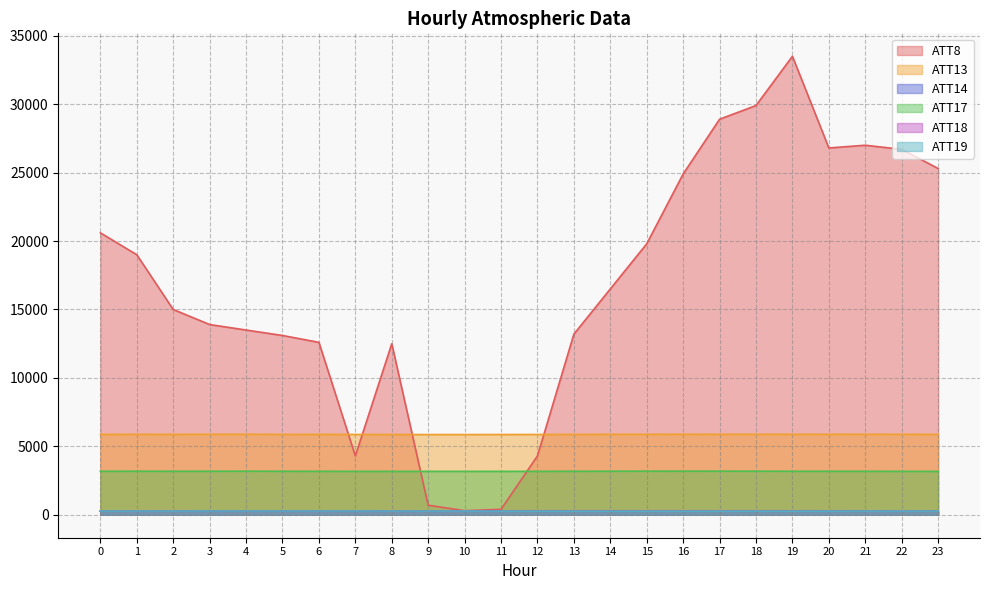

Does the chart display data point markers on the line(s)?

No